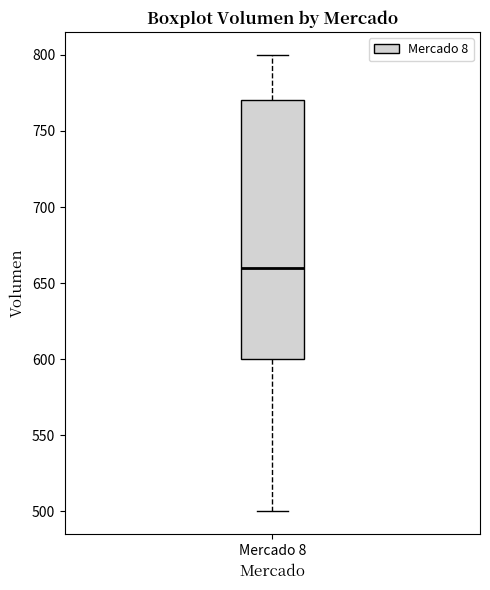

Where does the upper whisker of the box for Mercado 8 end on the y-axis? The values are not printed on the chart, so give them approximately, as read against the axis.

800